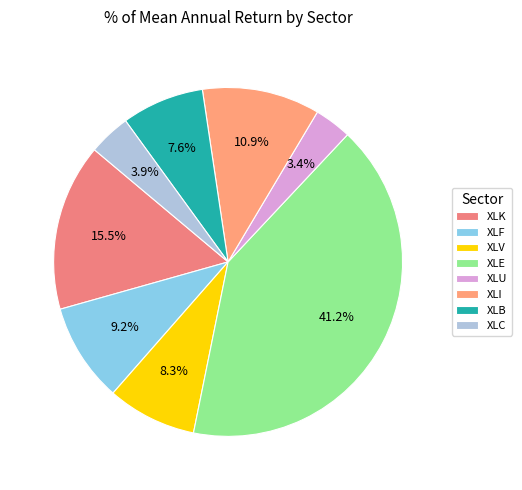

The XLI slice represents 23% of the pie. True or false?

False